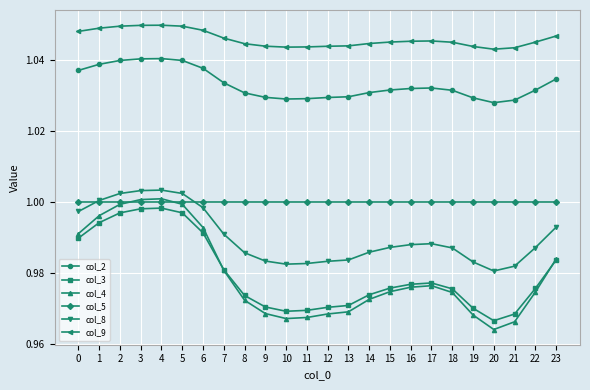

Which series has the largest total across all categories?

col_9